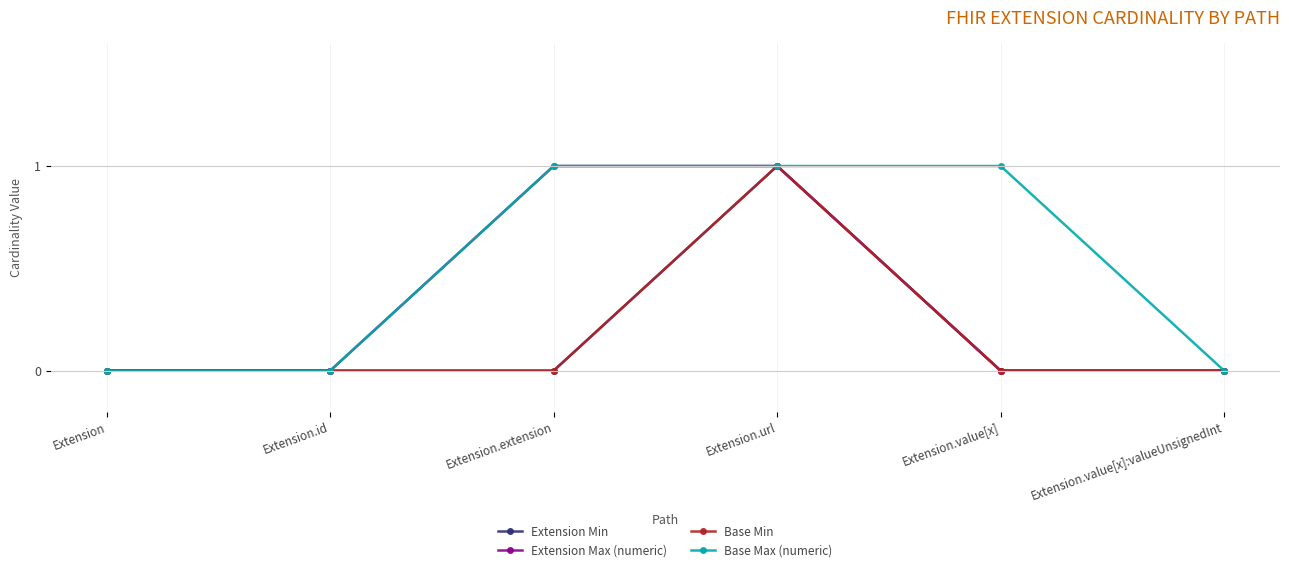

Which series changed the most between Extension and Extension.value[x]:valueUnsignedInt?

Extension Min